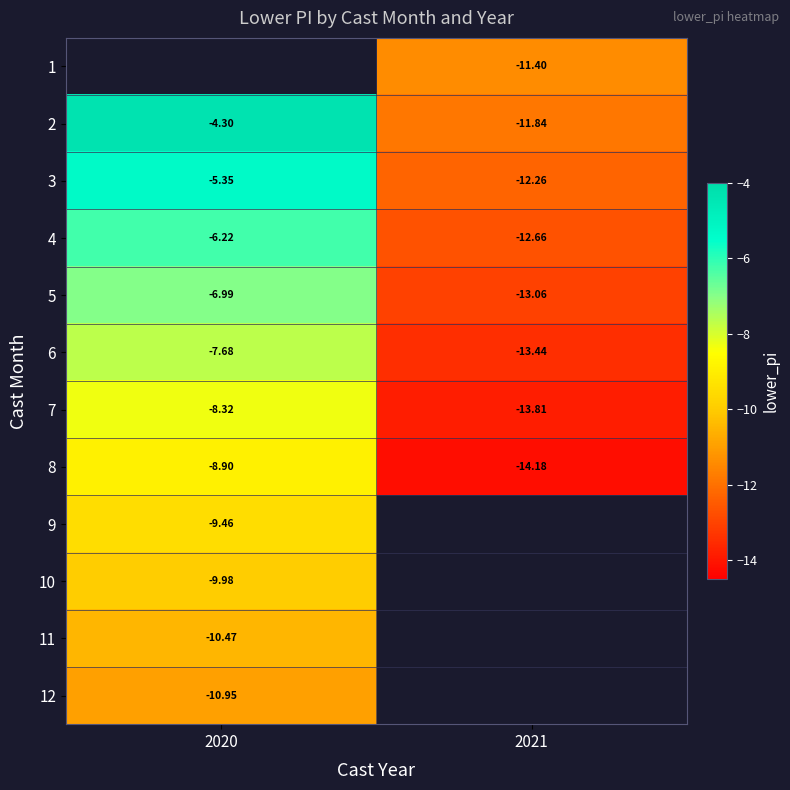

Is the value of 8 at 2021 greater than the value of 5 at 2020?

No